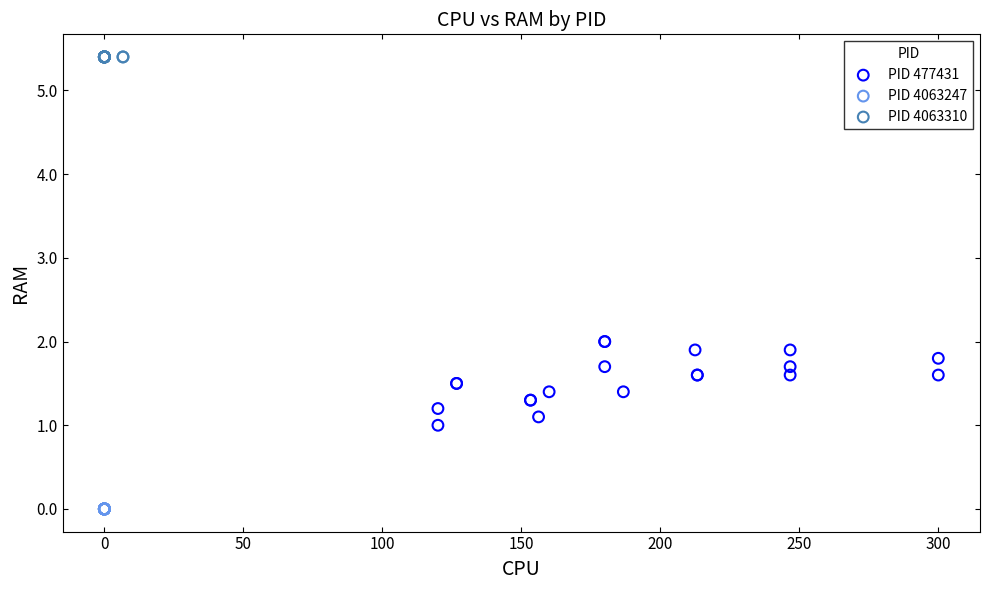

Which series reaches the minimum Y coordinate?

PID 4063247